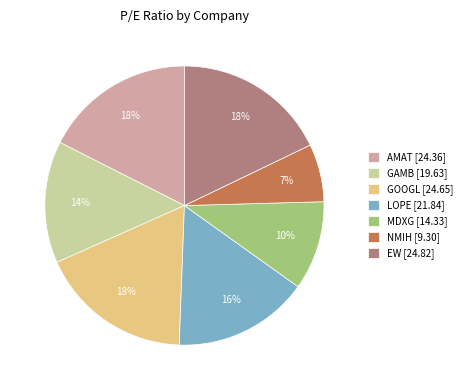

How many segments does this pie chart have?

7